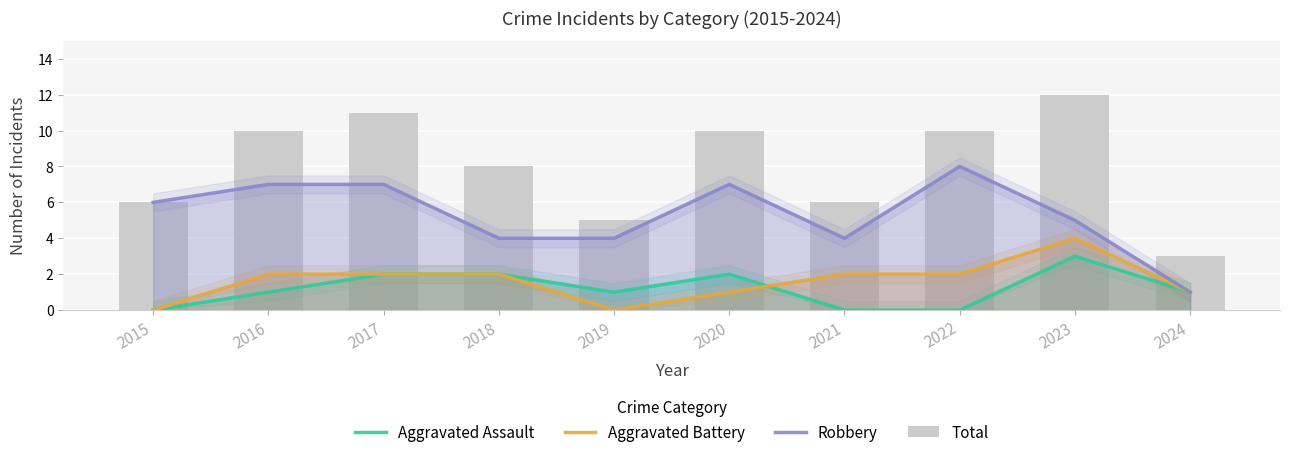

What is the difference between the Robbery values at 2015 and 2016?

1